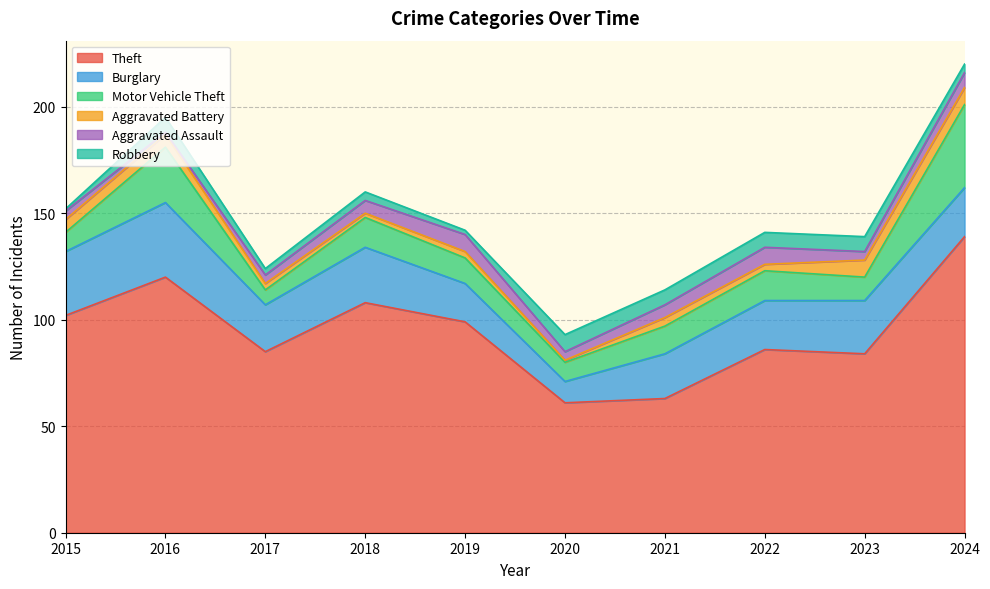

Where is Aggravated Battery nearest to the value 4?

2021